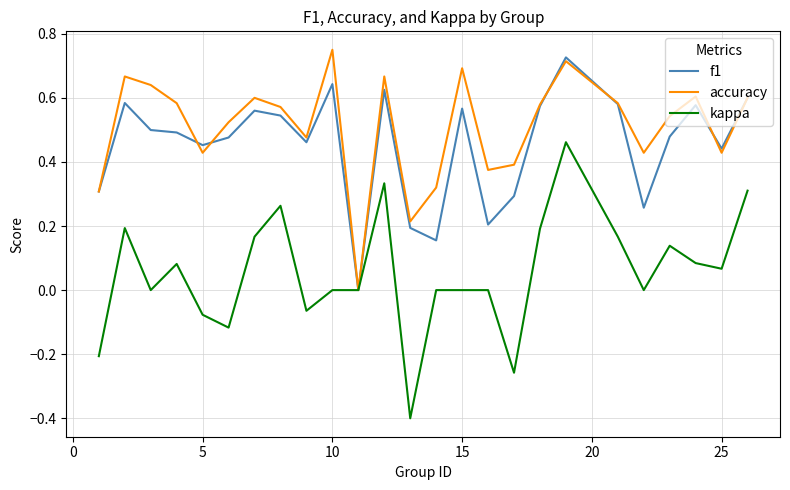

What is the smallest value displayed?

-0.4